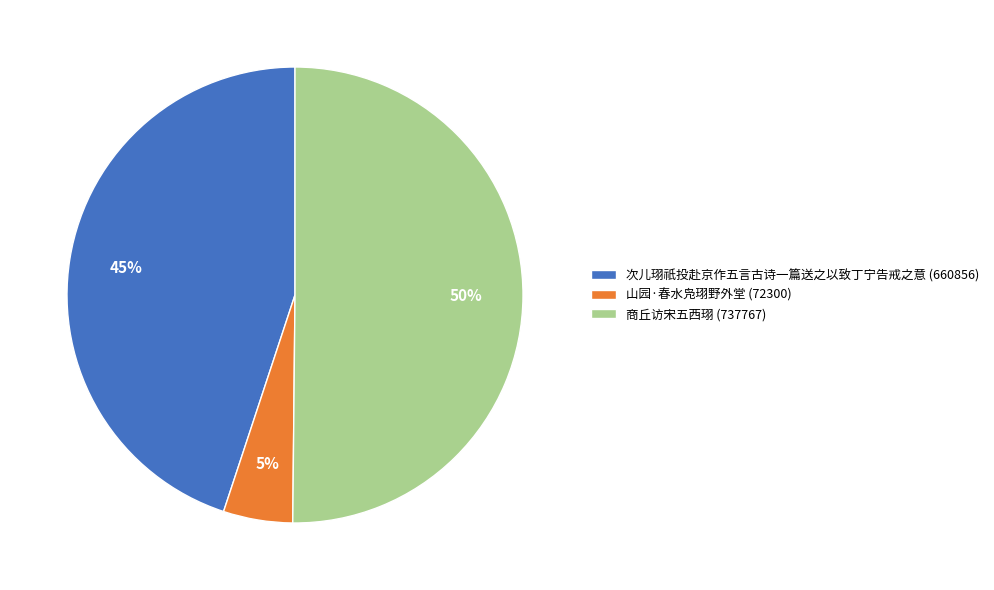

Which has a higher value, 山园·春水凫珝野外堂 (72300) or 商丘访宋五西珝 (737767)?

商丘访宋五西珝 (737767)